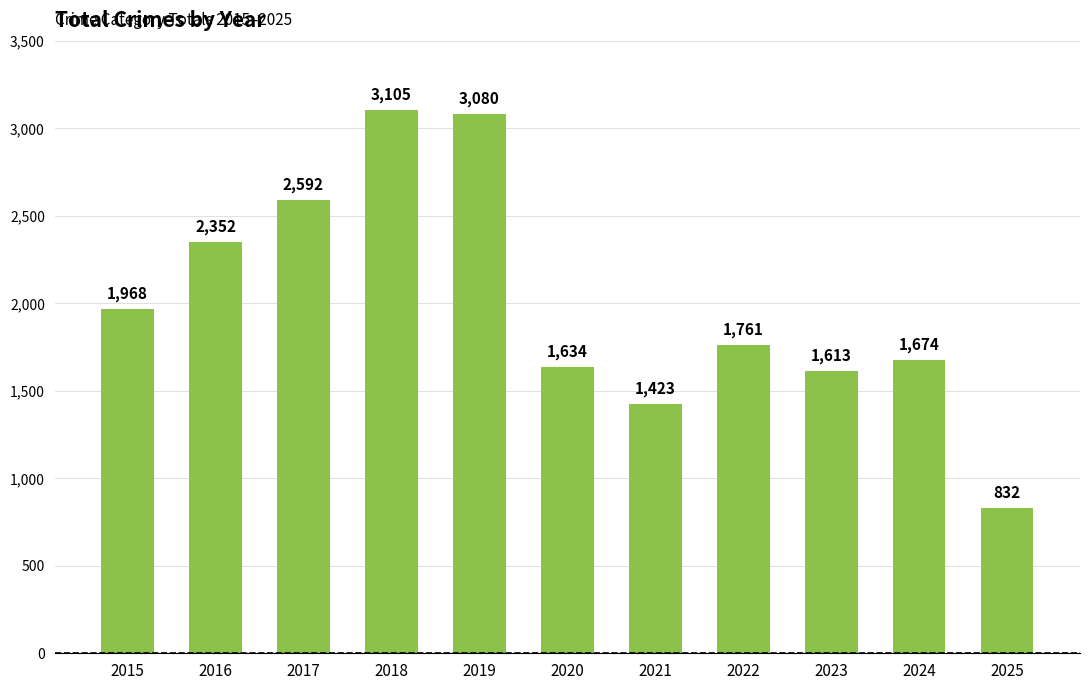

Between 2017 and 2022, which is larger?

2017